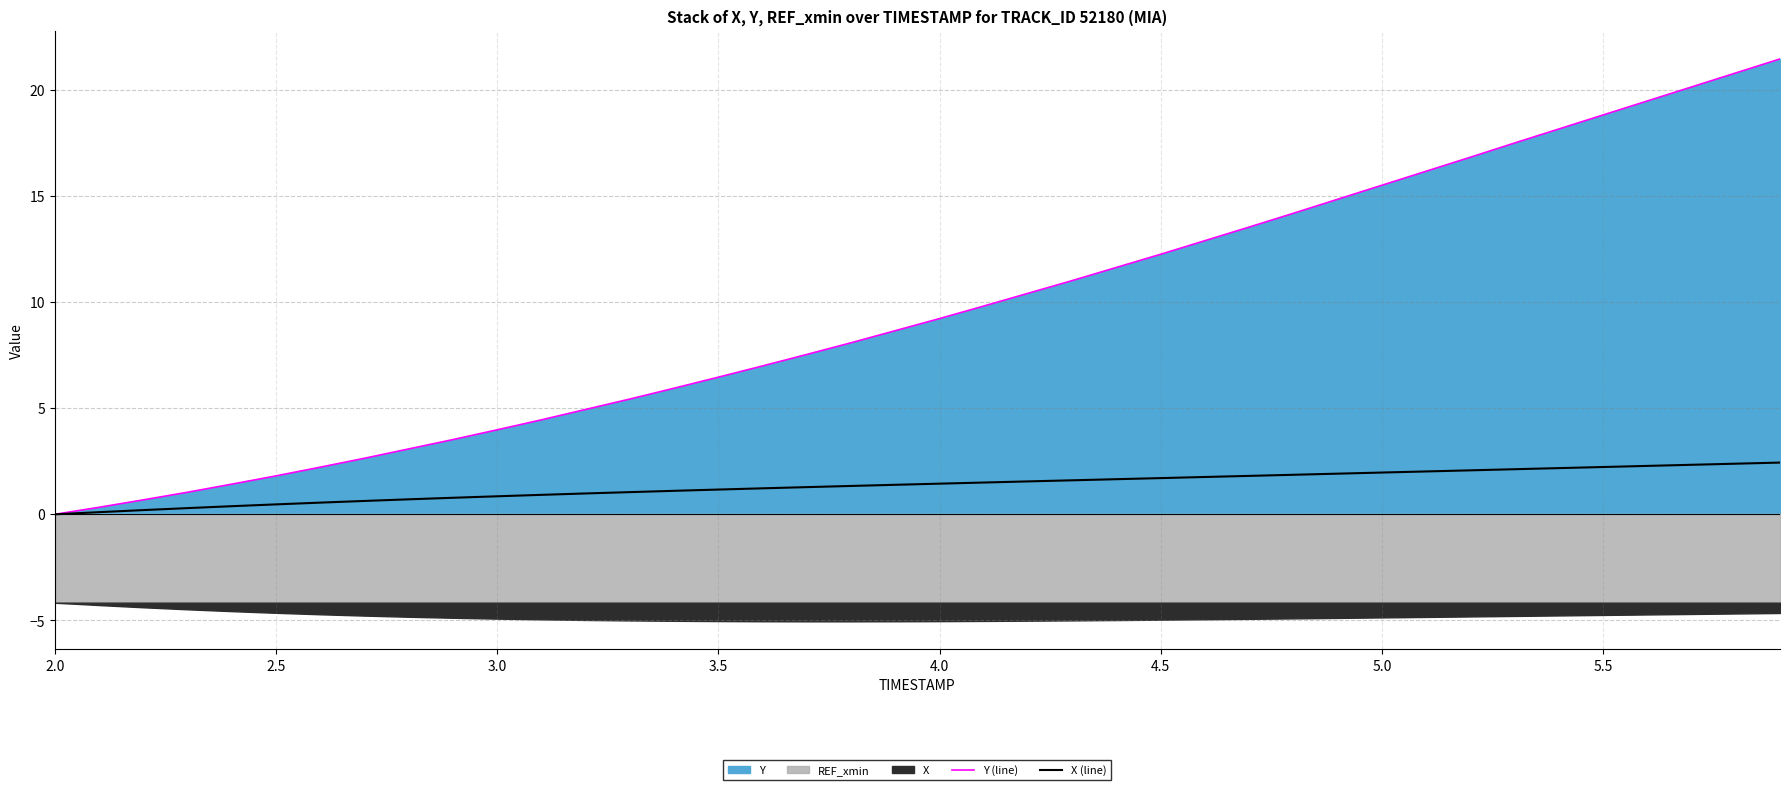

How many positive values does the X (line) series have?

39